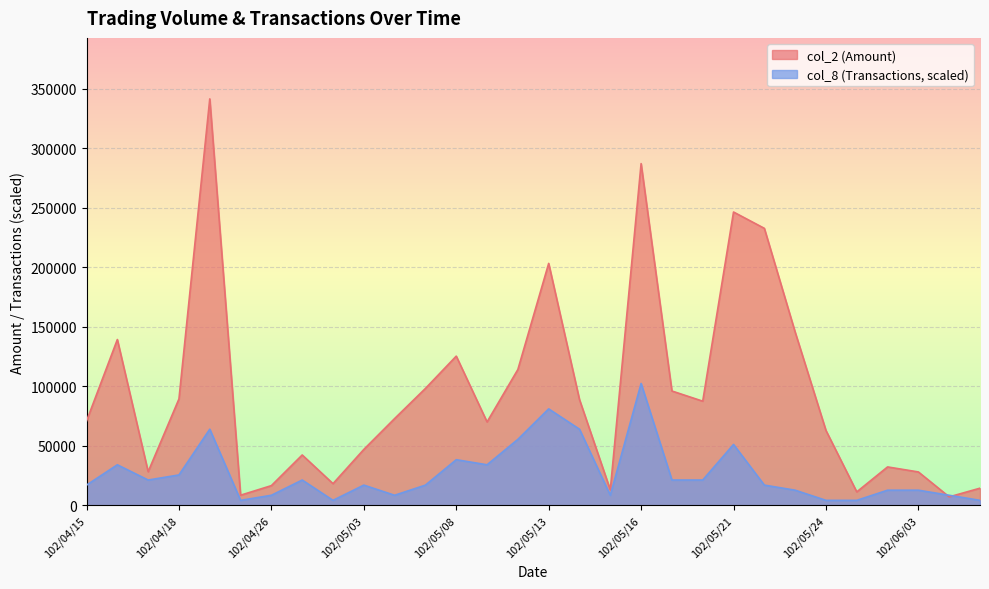

Where is col_2 nearest to the value 174395?

102/05/23